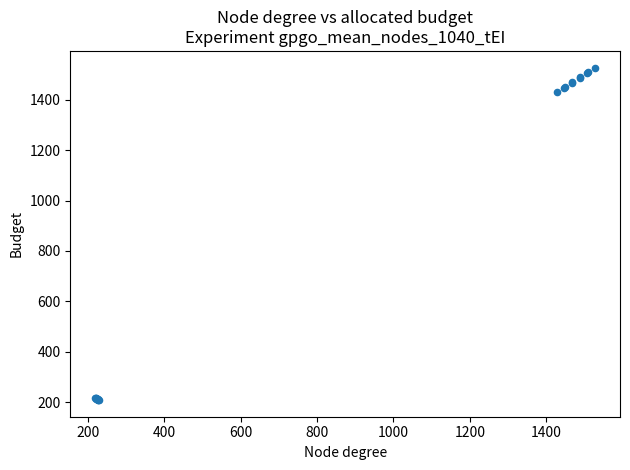

What Y value in the scatter plot is closest to 868?

1430.0